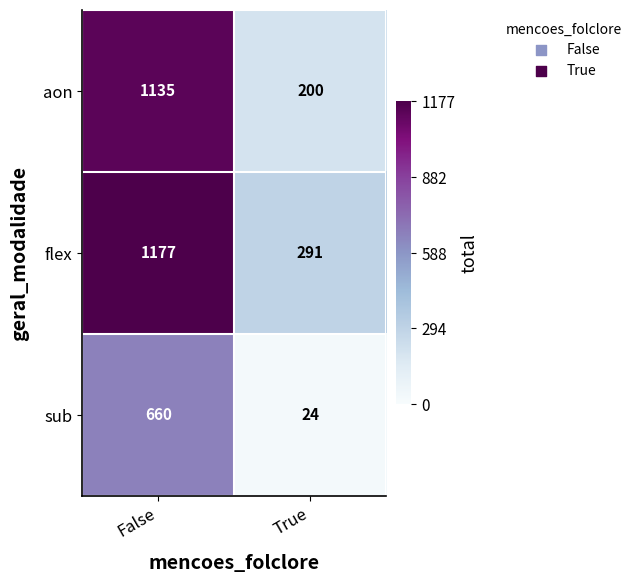

What is the minimum value shown in the chart?

24